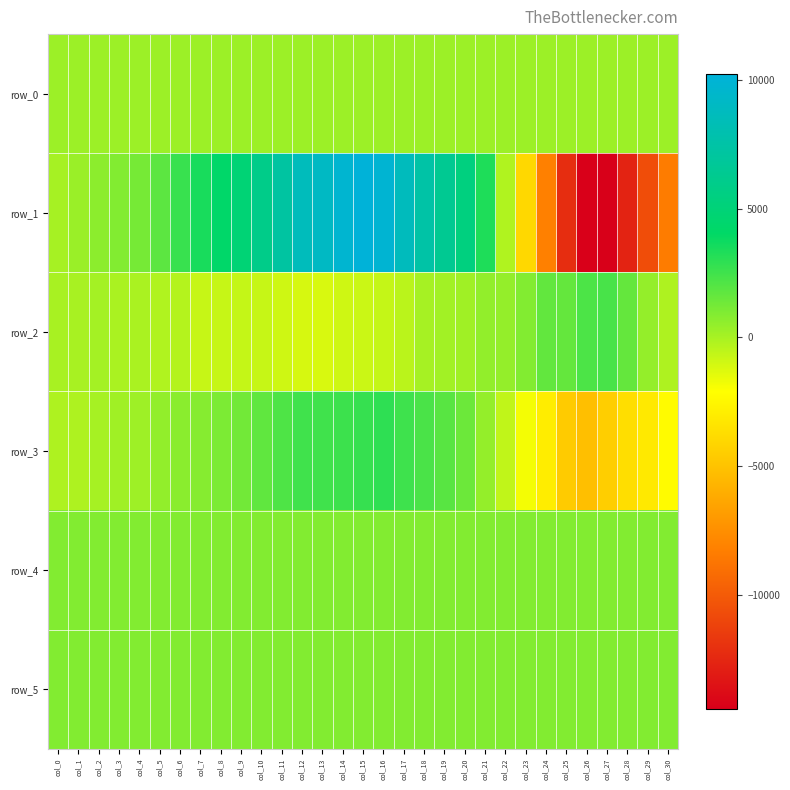

Which series has the largest range (max minus min)?

row_1